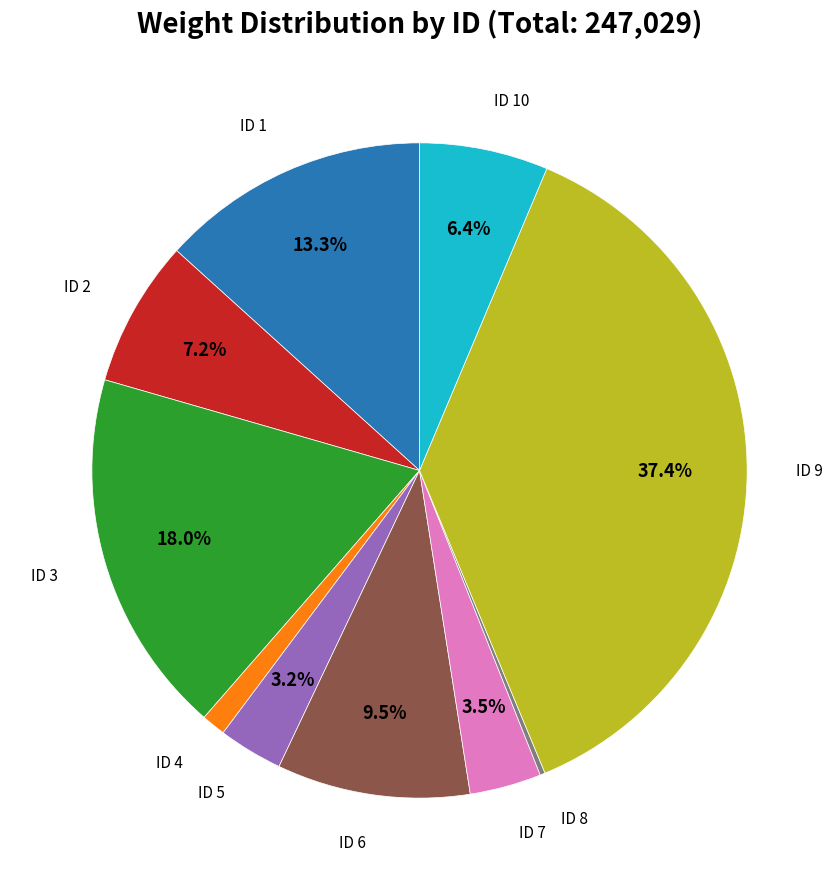

Is there a majority slice in this chart?

No